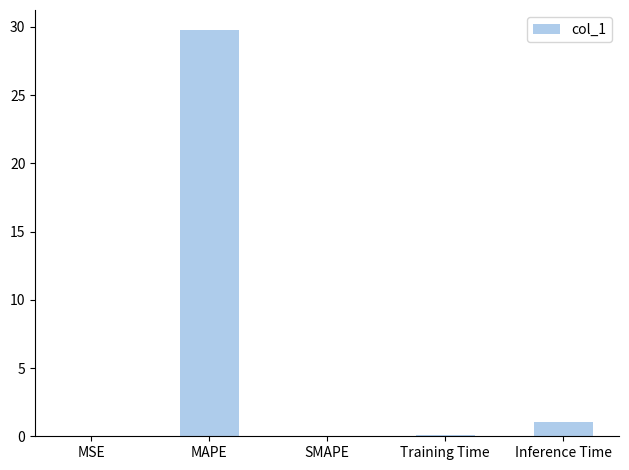

What is the sum of all values?

30.9